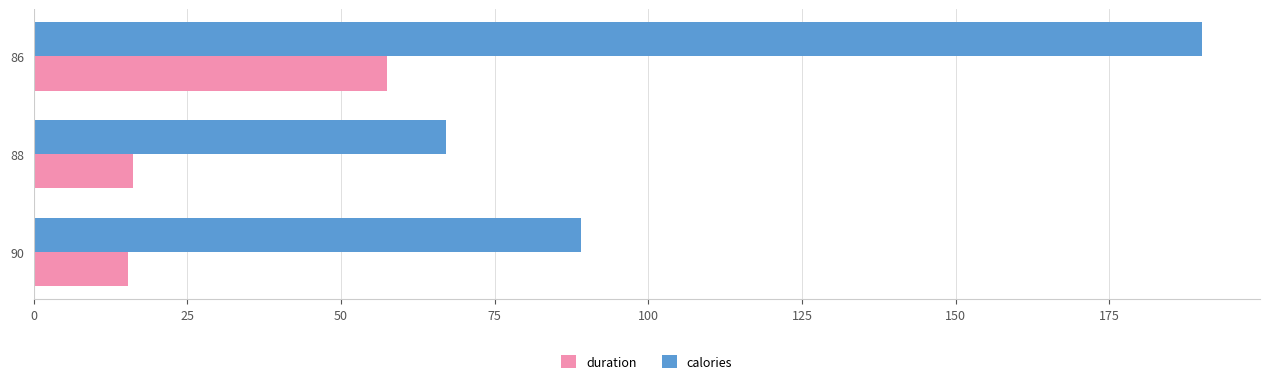

Which series has the largest range (max minus min)?

calories